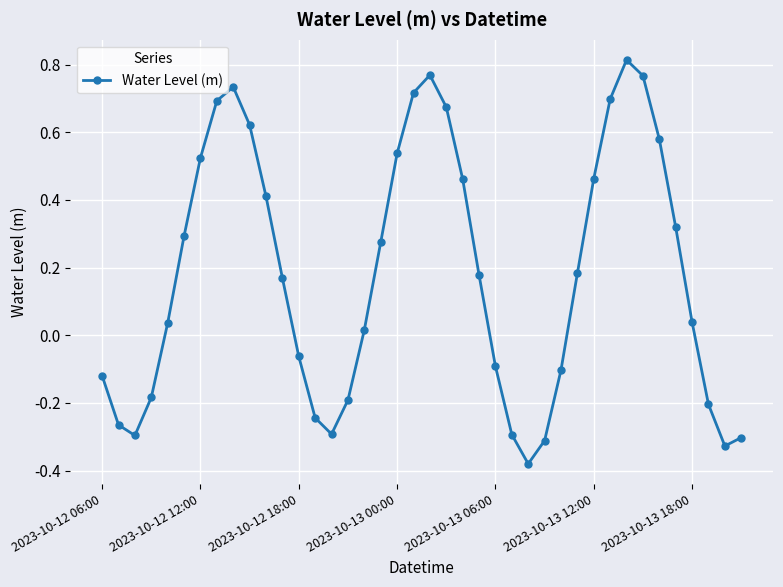

What is the difference between the second highest and second lowest values?

1.1